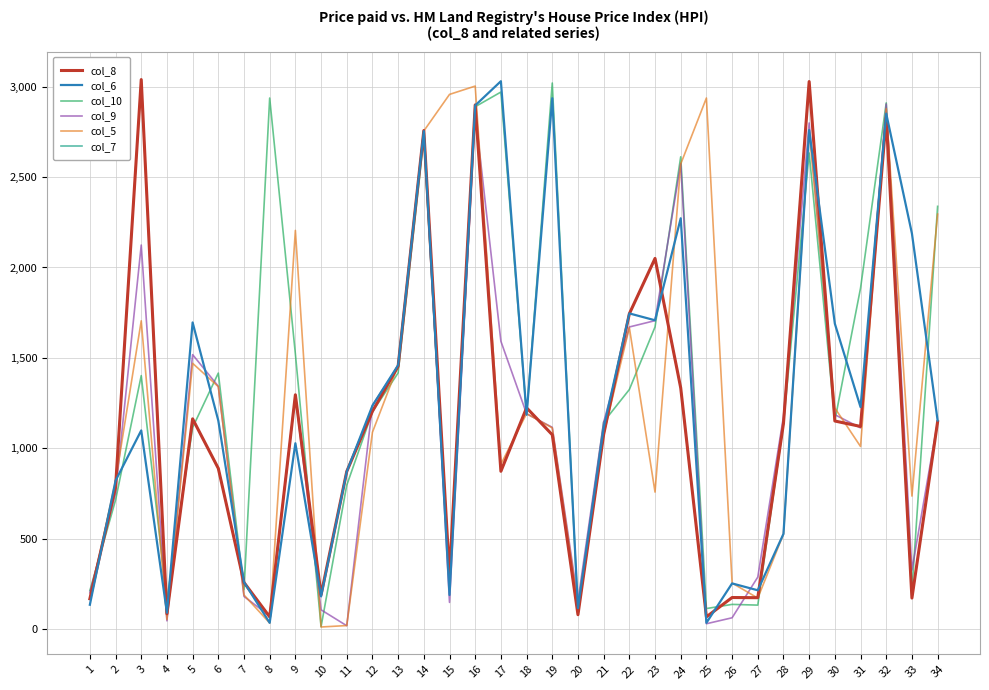

Where does the col_6 series first go above 1154?

5